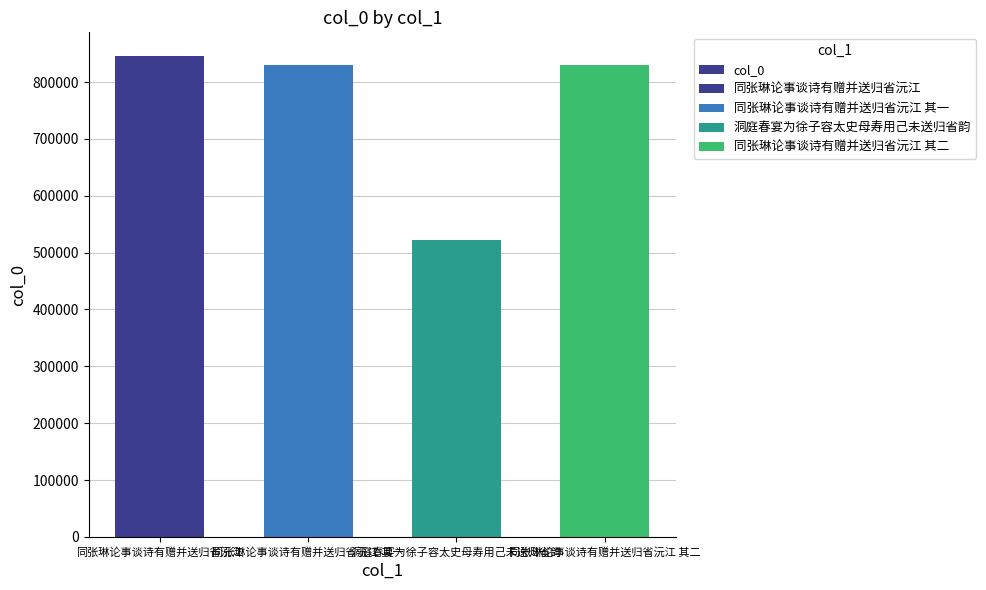

Which category has the highest value across all series?

同张琳论事谈诗有赠并送归省沅江